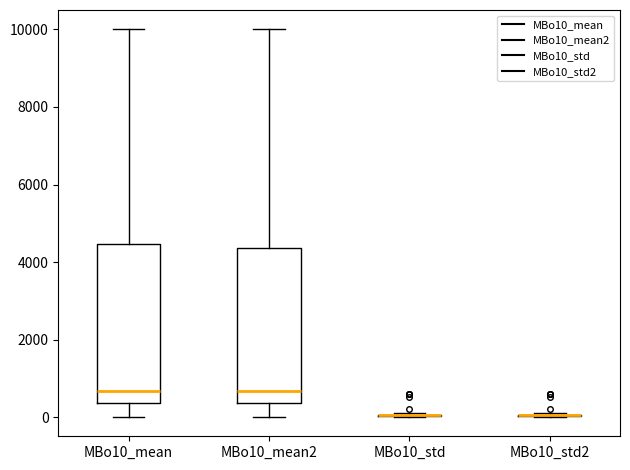

Reading left to right, transcribe this box plot: for each box, give where its median line is, the range the box spans, and where its two whiskers end, as read against the y-axis. The values are not printed on the chart, so give them approximately, as read against the axis.

MBo10_mean: median 600, box 400 to 4400, whiskers 0 to 10000
MBo10_mean2: median 600, box 400 to 4400, whiskers 0 to 10000
MBo10_std: box collapsed to a line at 0, whiskers 0 to 200
MBo10_std2: box collapsed to a line at 0, whiskers 0 to 200